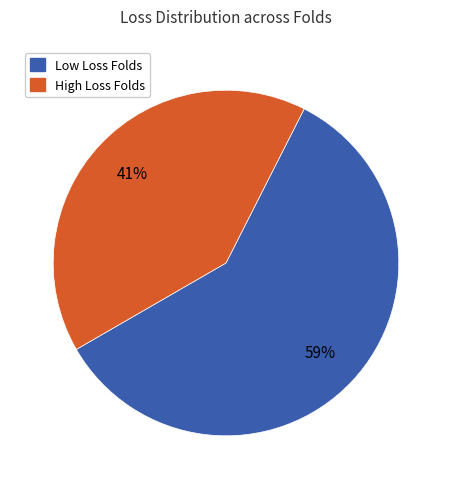

Rank the categories by value from highest to lowest.

Low Loss Folds, High Loss Folds